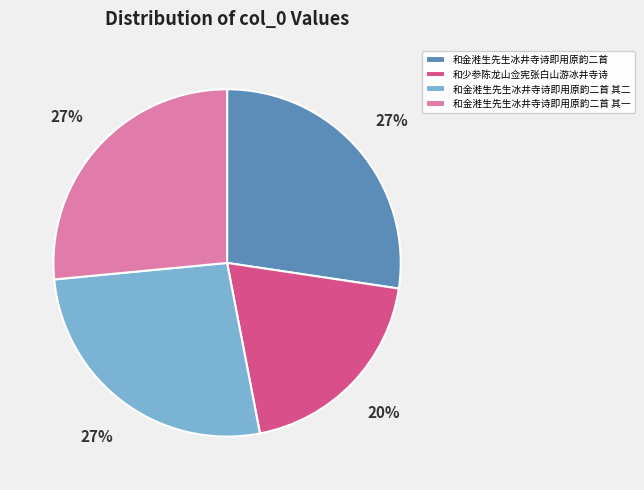

Is there any slice that represents more than half of the pie?

No